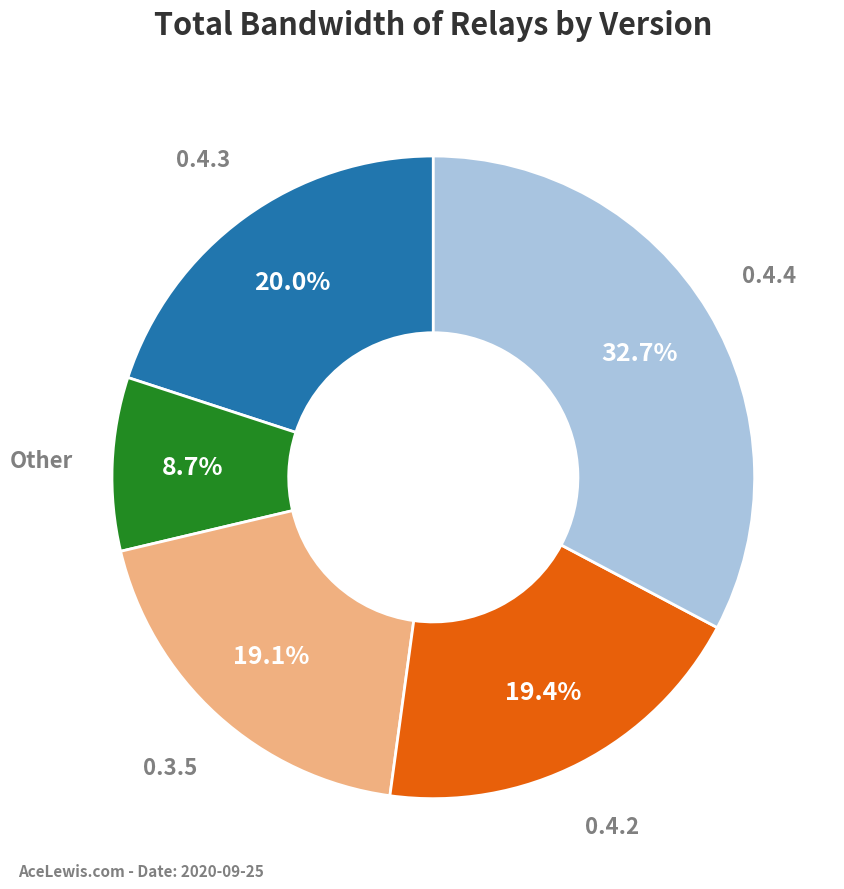

Is there any slice that represents more than half of the pie?

No